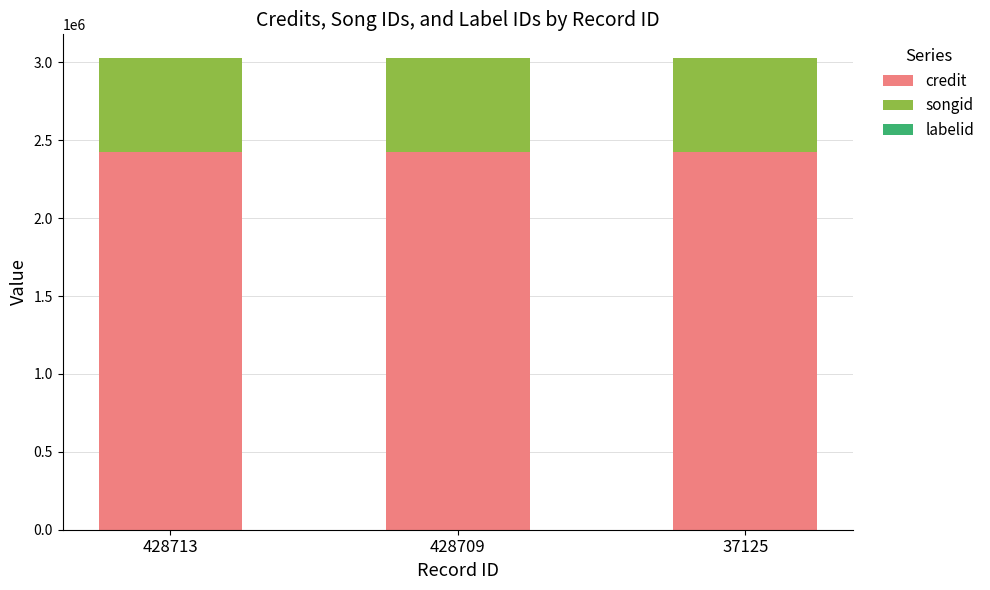

What is the sum of all credit values?

7281366